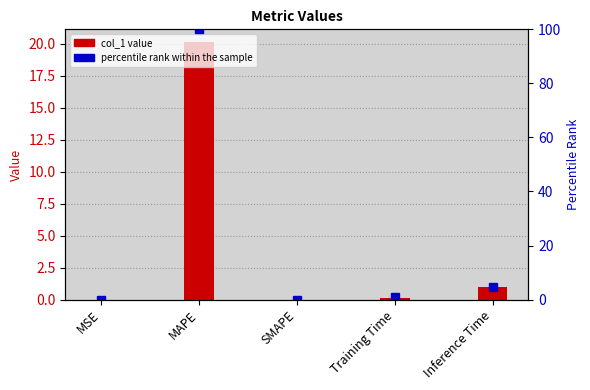

Reading left to right, extract all data points from this chart.

col_1: MSE=0.0	MAPE=20.1	SMAPE=0.0	Training Time=0.2	Inference Time=0.9
percentile rank within the sample: MSE=0.0	MAPE=100.0	SMAPE=0.0	Training Time=0.8	Inference Time=4.7